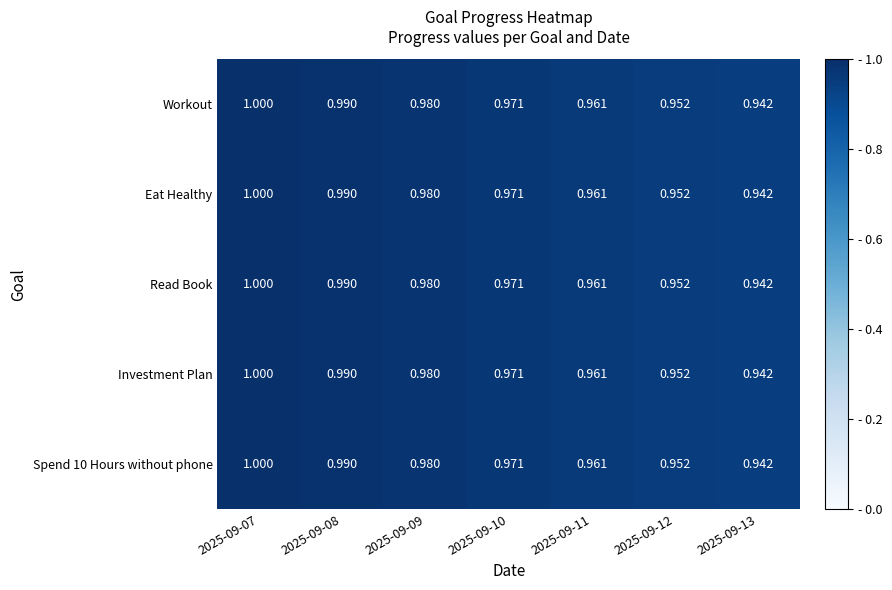

Count the number of data series in this chart.

5